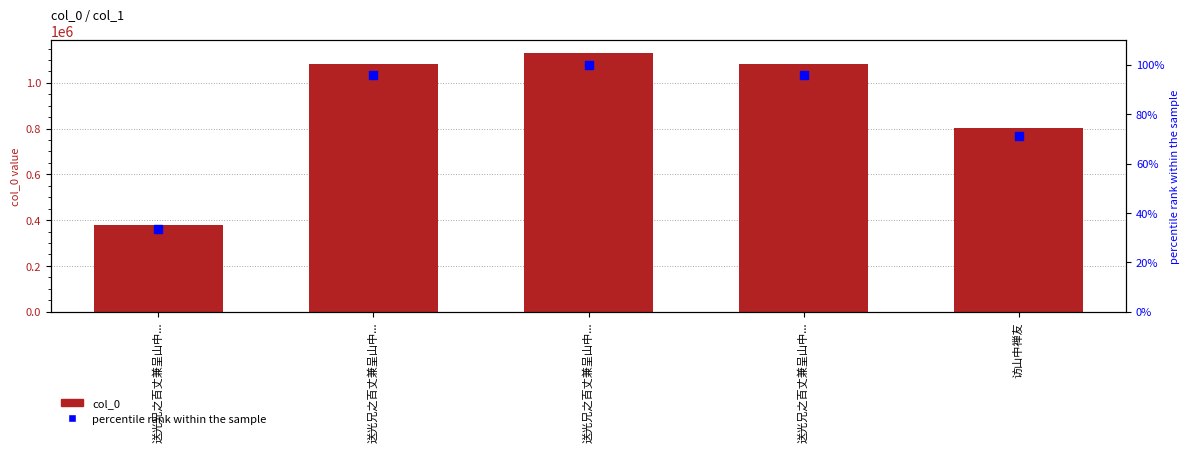

At how many categories does at least one series exceed 755553?

4